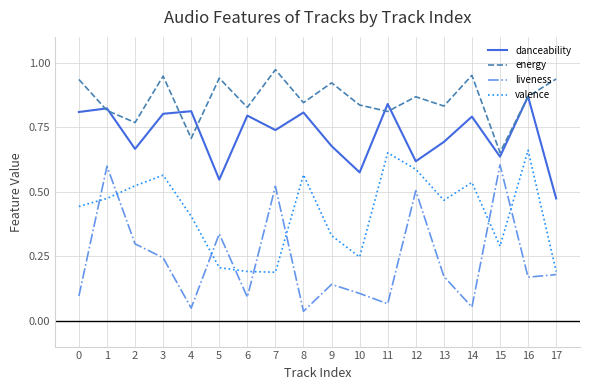

Which series changed the most between 10 and 14?

valence